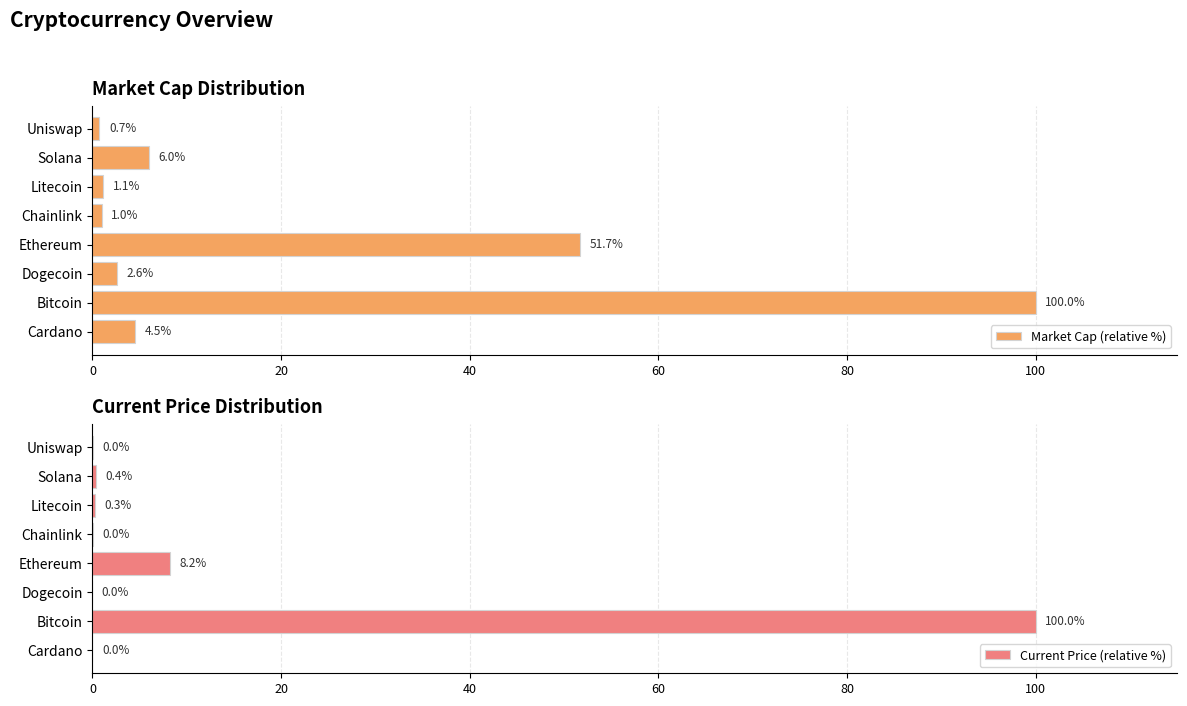

At which label is Market Cap (relative %) closest to 50?

Ethereum